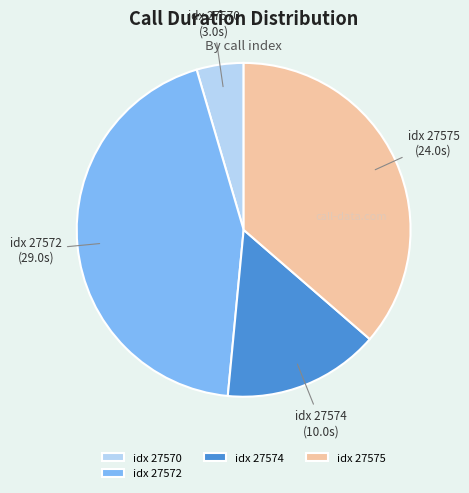

Which category has the smallest portion of the pie?

idx 27570